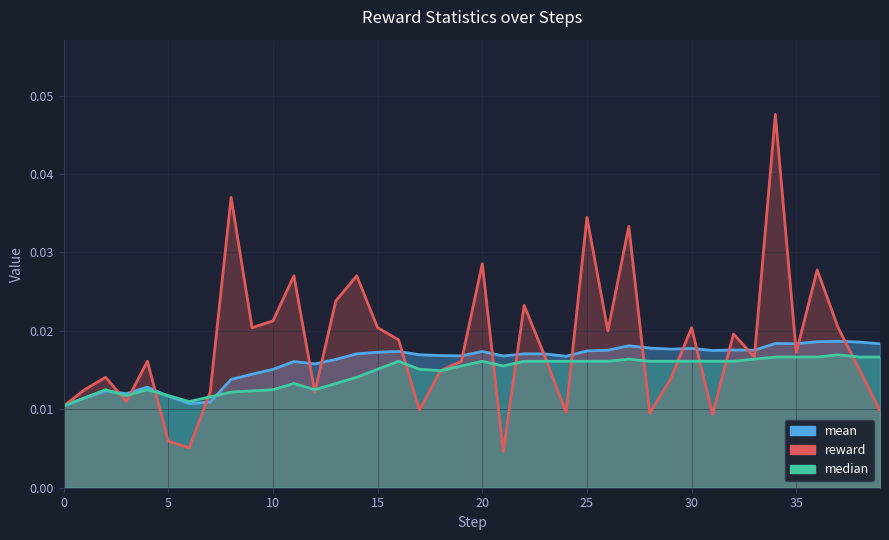

Which series changed the most between 9 and 22?

median